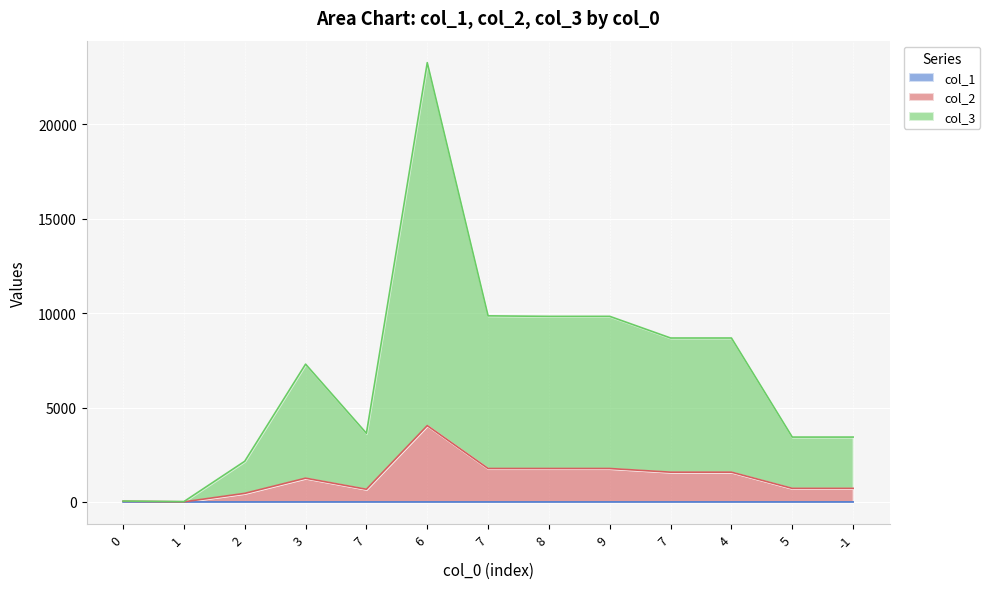

At which label does col_3 reach its minimum?

1